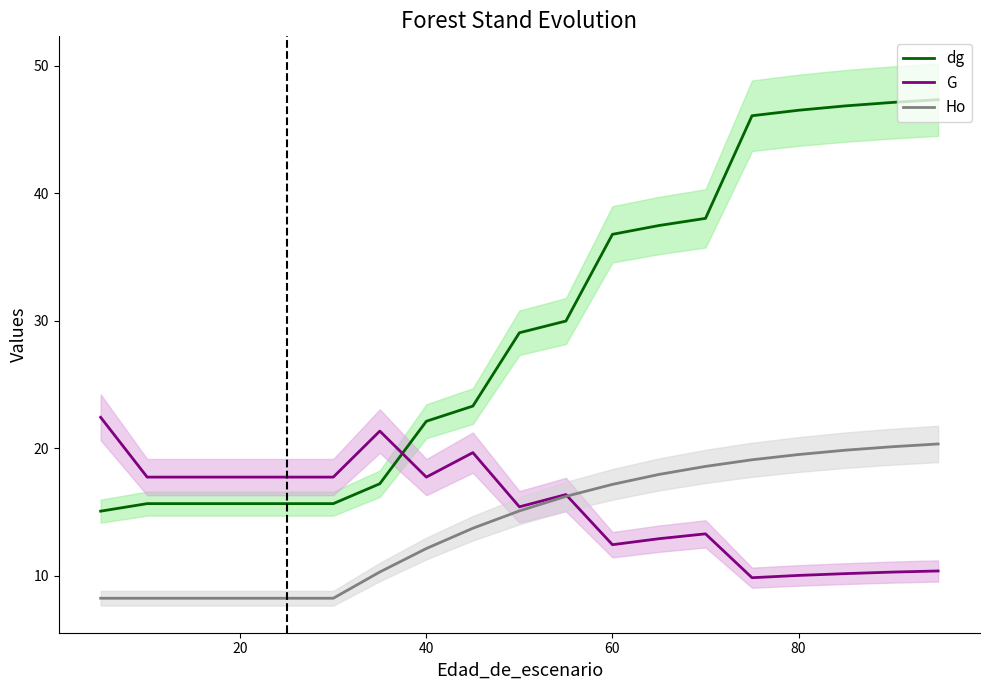

In G, how many points are higher than both neighbors (excluding endpoints)?

4